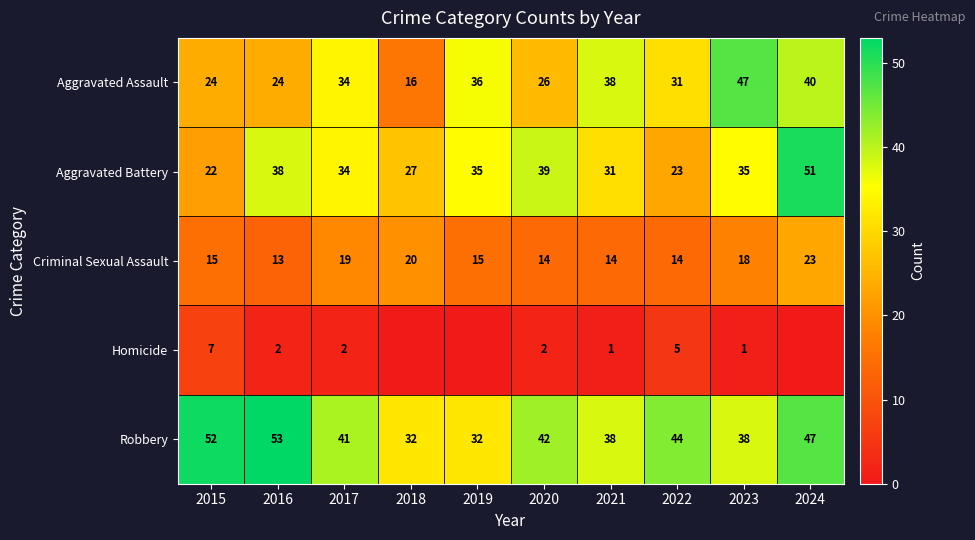

Between 2022 and 2023, which series saw the biggest shift?

Aggravated Assault